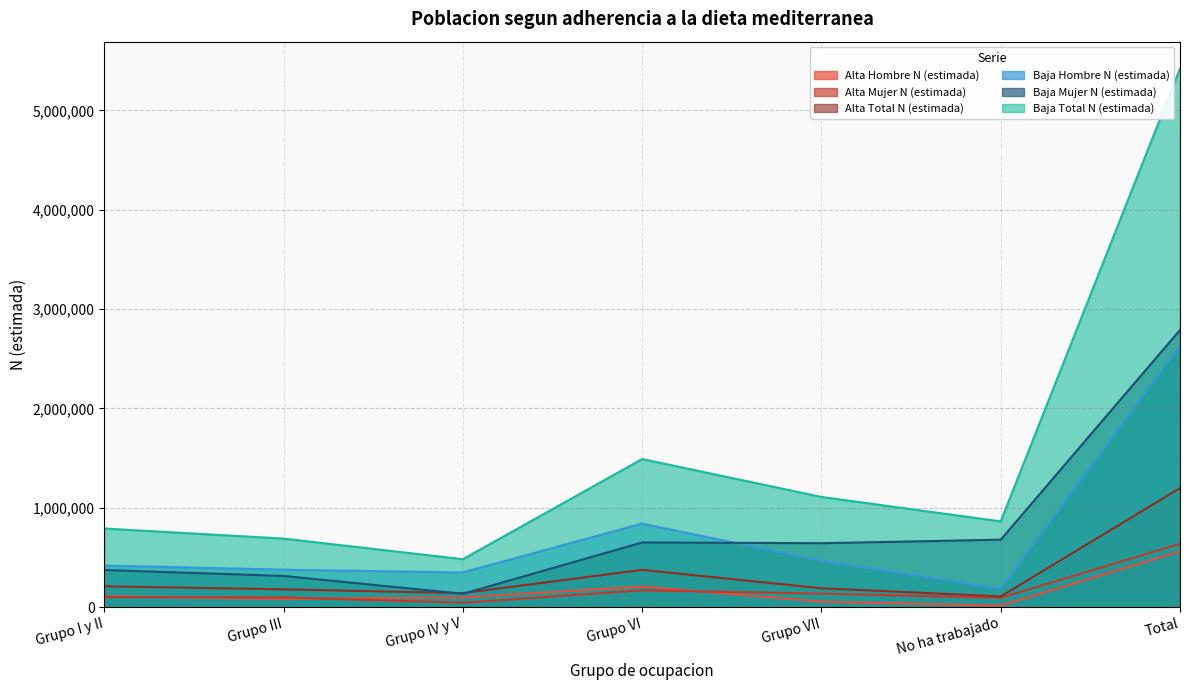

Which category has the highest value in the Baja Total N (estimada) series?

Total